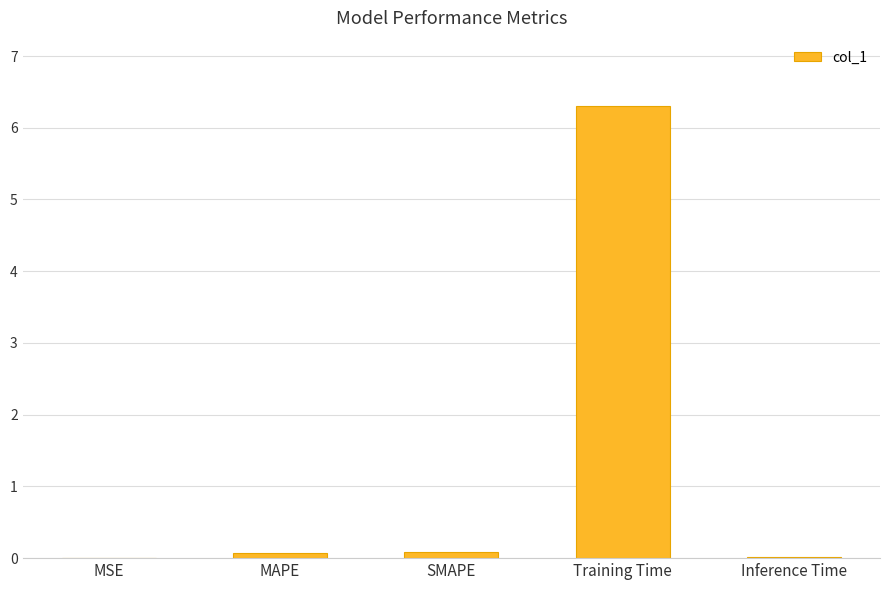

What is the greatest value displayed?

6.3